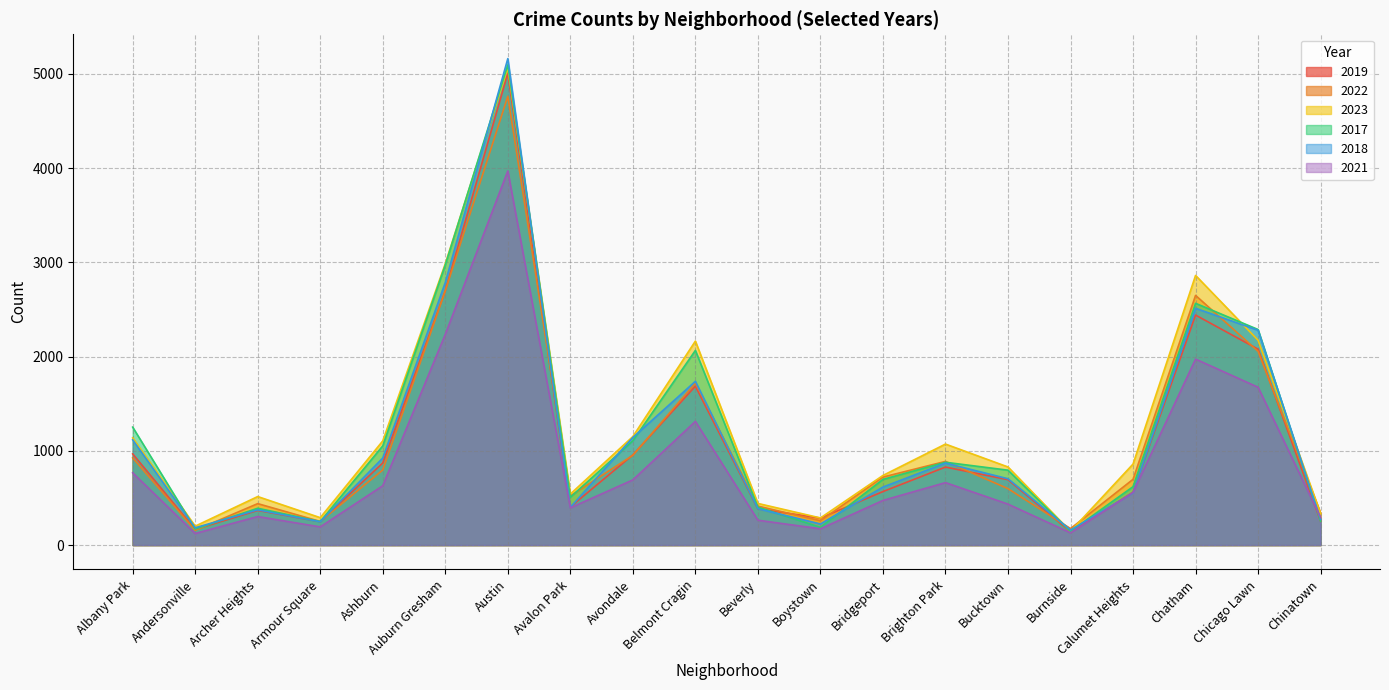

Where is the first local maximum for 2023?

Archer Heights